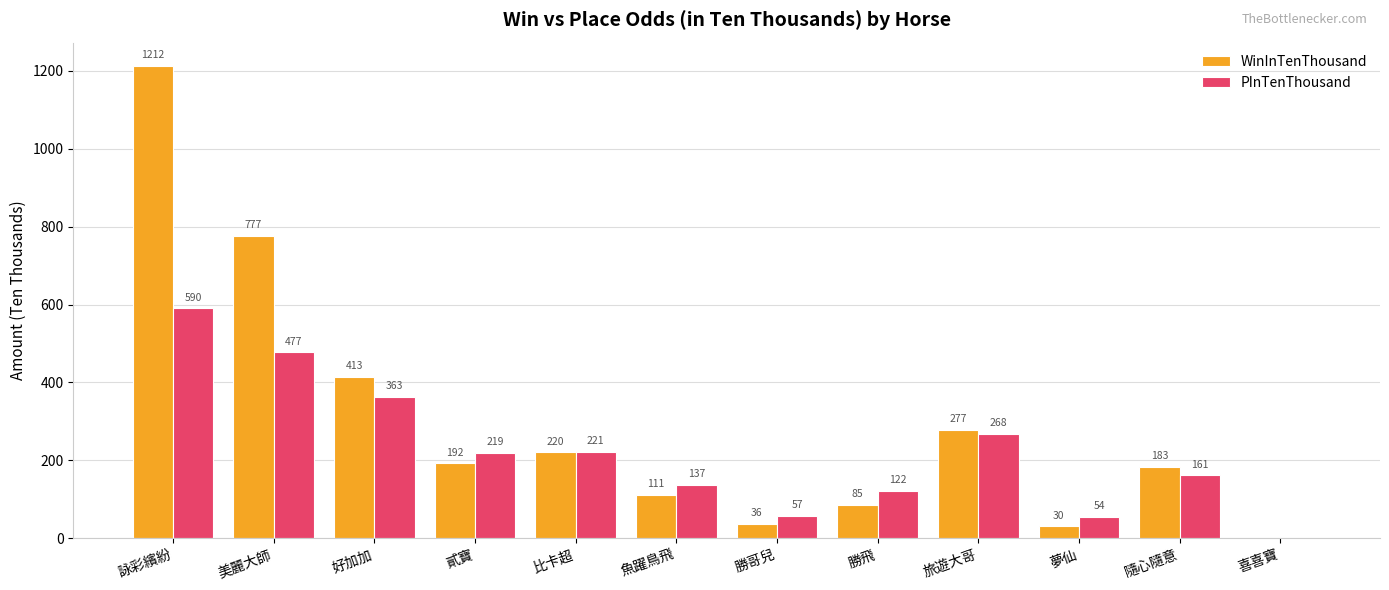

What is the sum of all PInTenThousand values?

2669